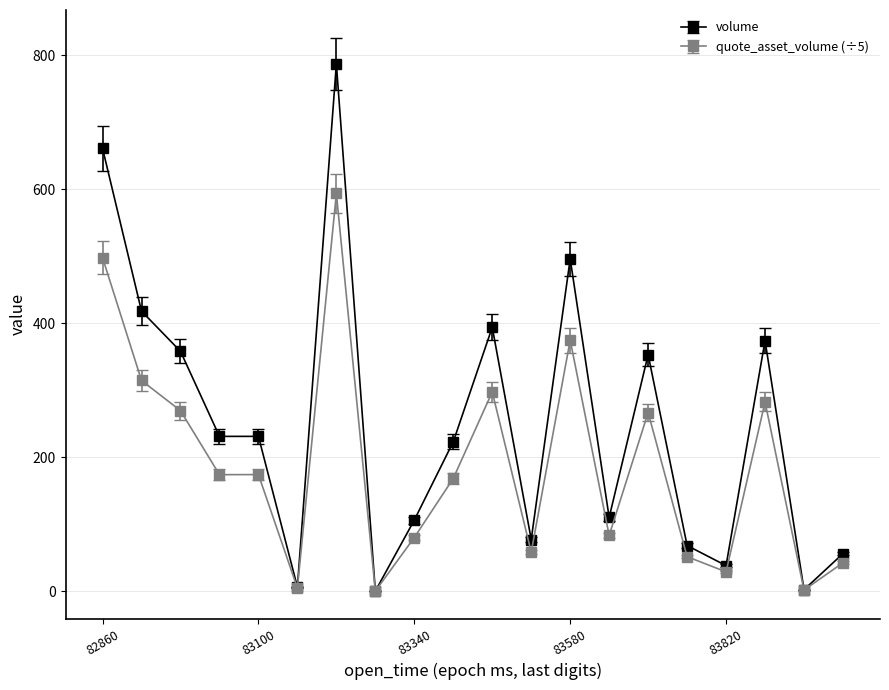

Rank the series by their average value, from lowest to highest.

quote_asset_volume (÷5), volume